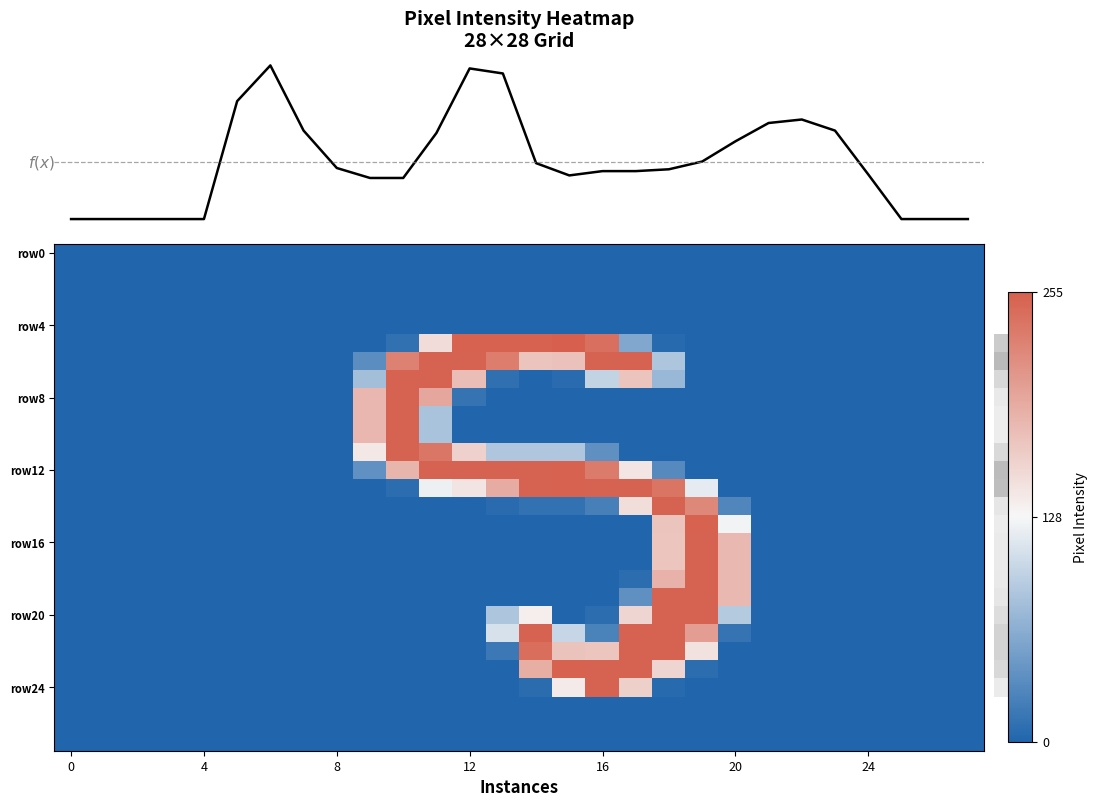

Count the number of categories in the chart.

28